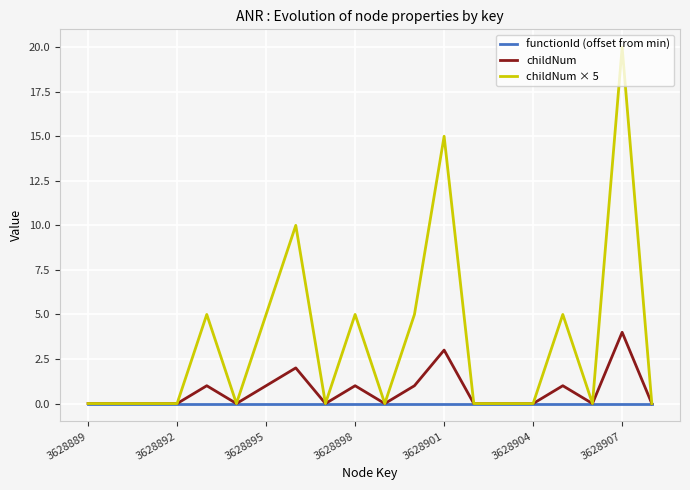

List the series in order of their peak value, lowest first.

functionId (offset from min), childNum, childNum × 5